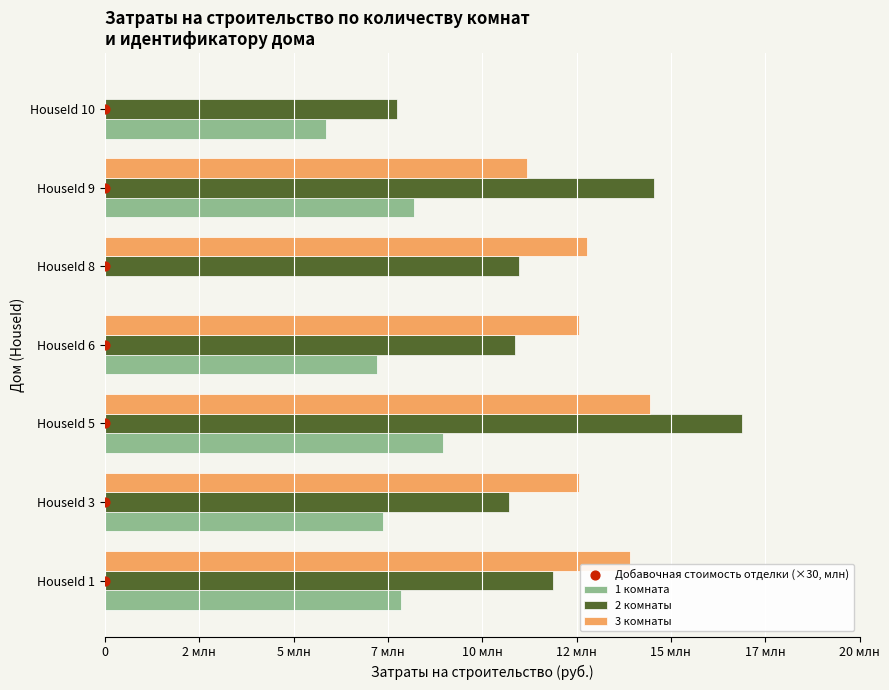

Which series reaches the maximum Y coordinate?

2 комнаты